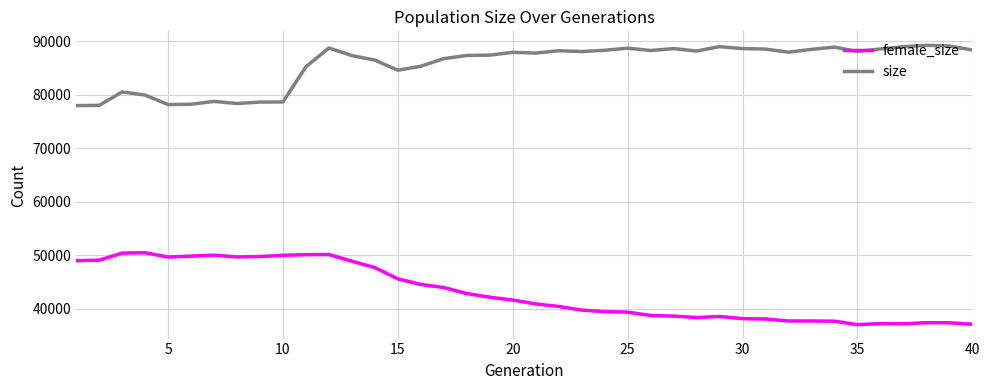

List the series in order of their peak value, highest first.

size, female_size